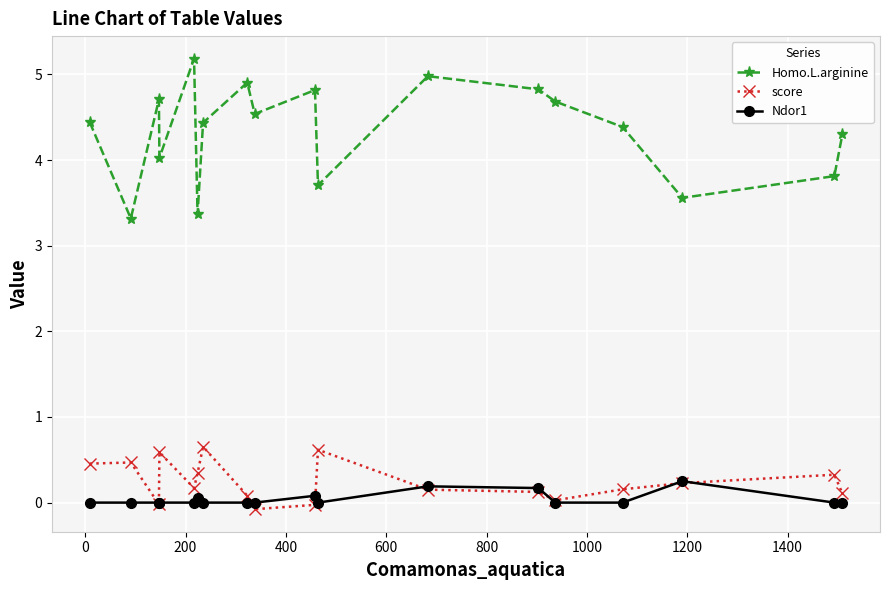

True or false: score and Homo.L.arginine cross at least once.

False